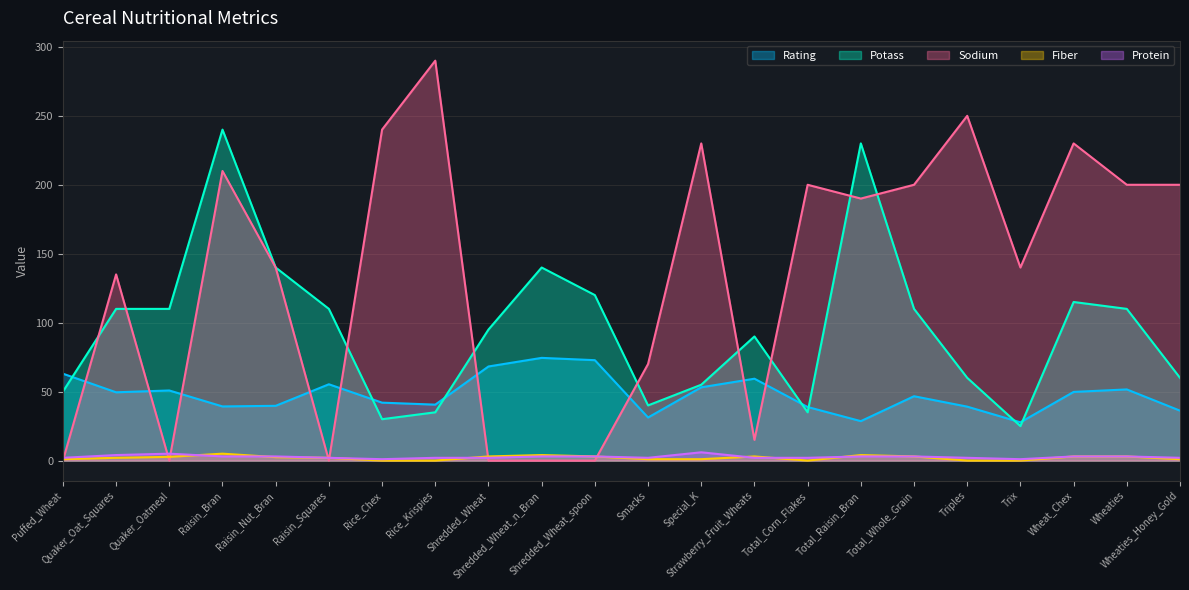

True or false: Fiber has more than 0 points higher than both neighbors.

True